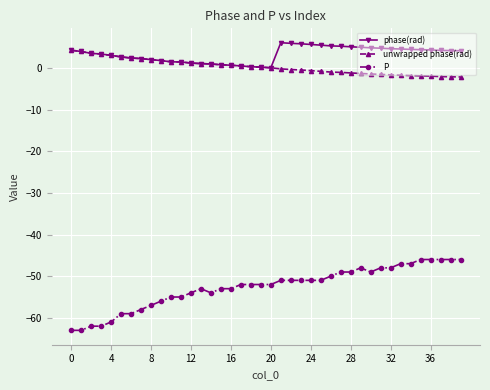

How many categories are shown in the chart?

40